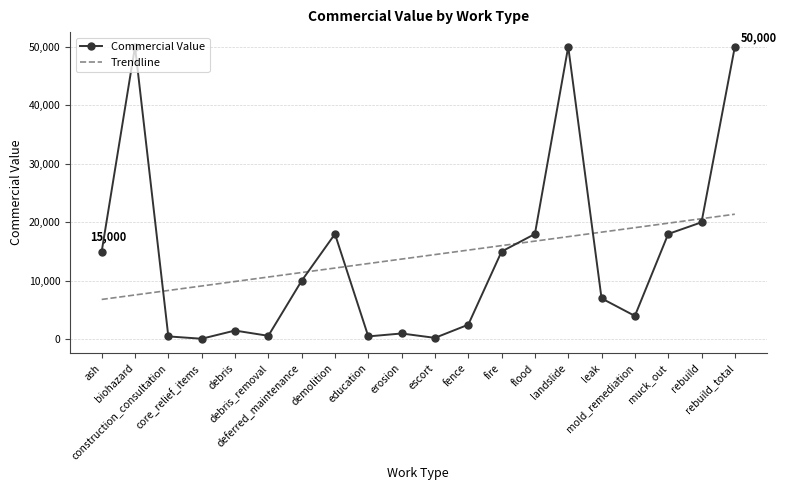

What is the difference between the Trendline values at muck_out and deferred_maintenance?

8432.4